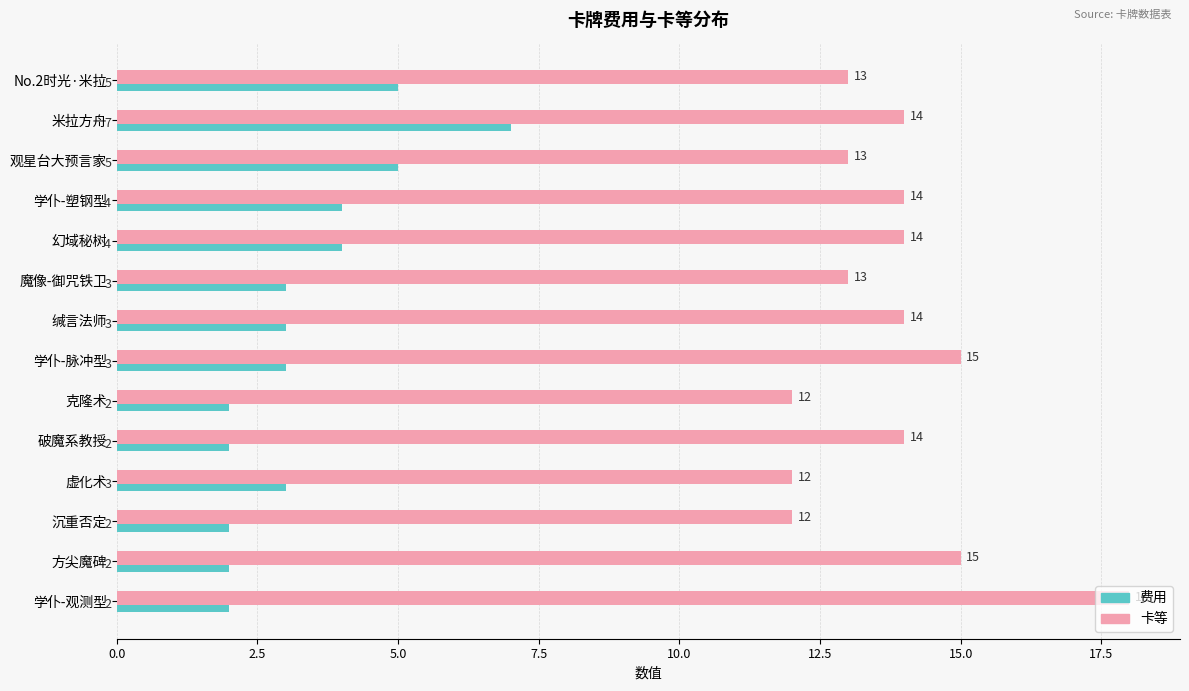

List the series in order of their peak value, lowest first.

费用, 卡等